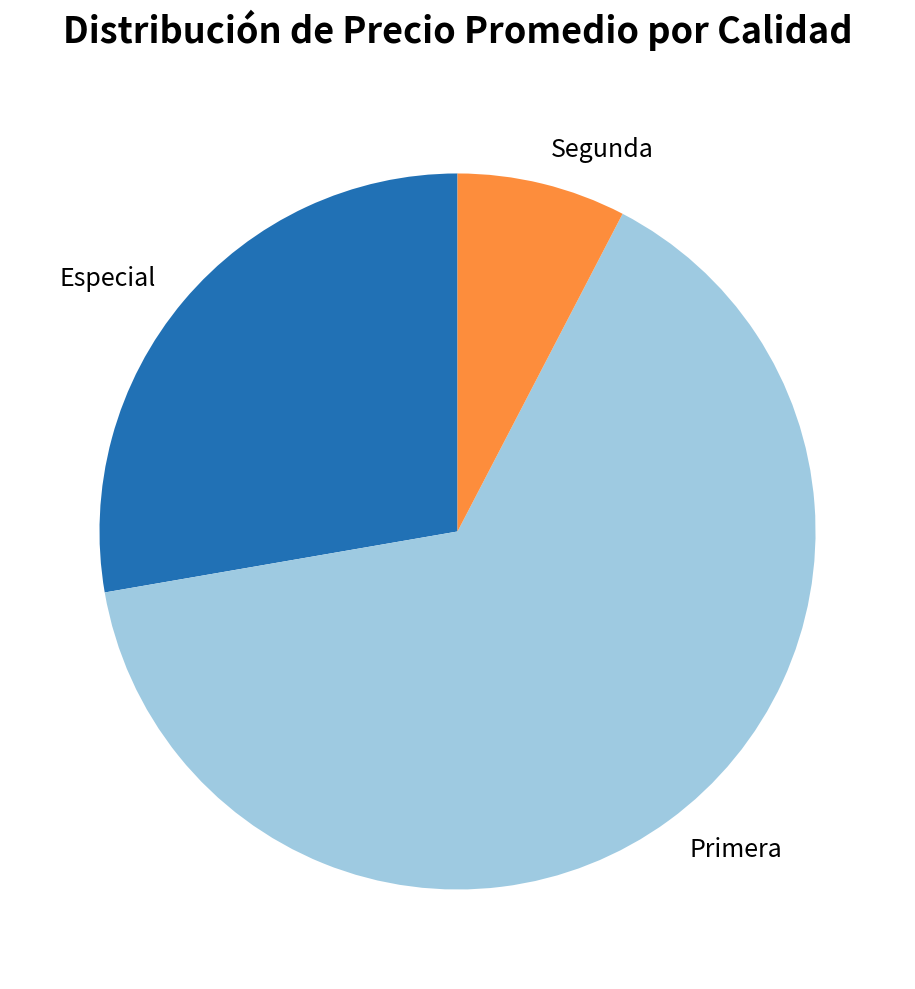

Is Especial the majority of the pie?

No